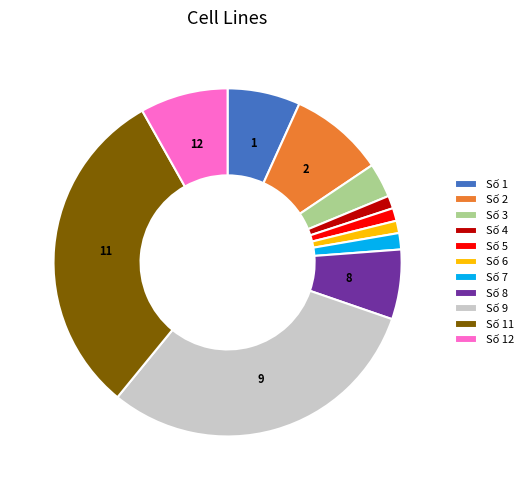

Combined, do Số 11 and Số 7 account for over 50%?

No